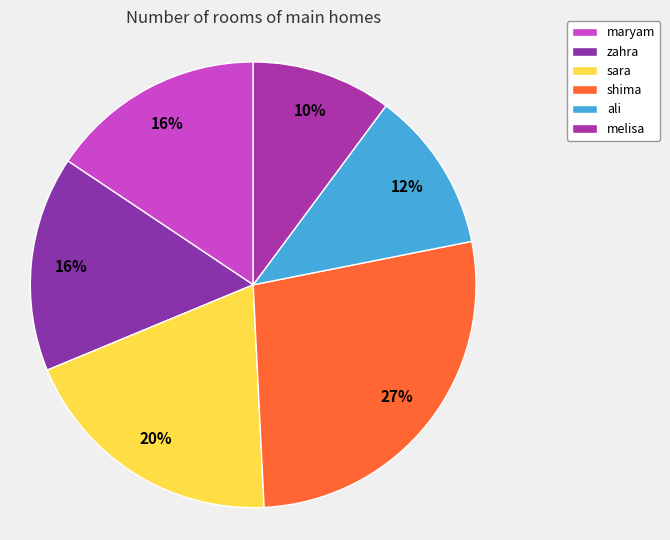

To the nearest percent, what is the average slice percentage?

17%